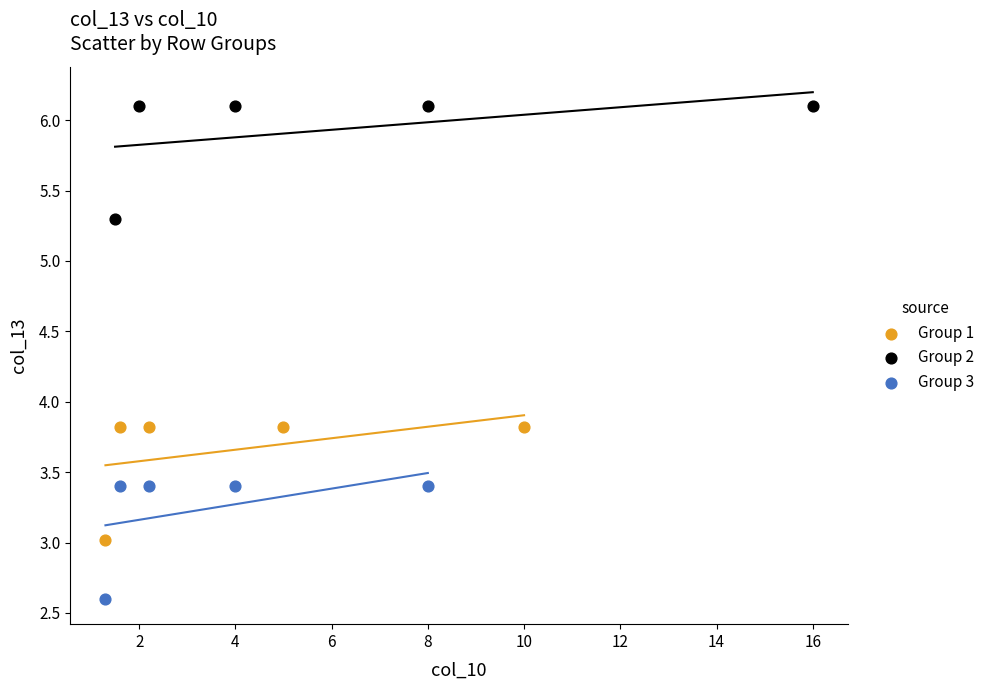

Which series reaches the minimum Y coordinate?

Group 3